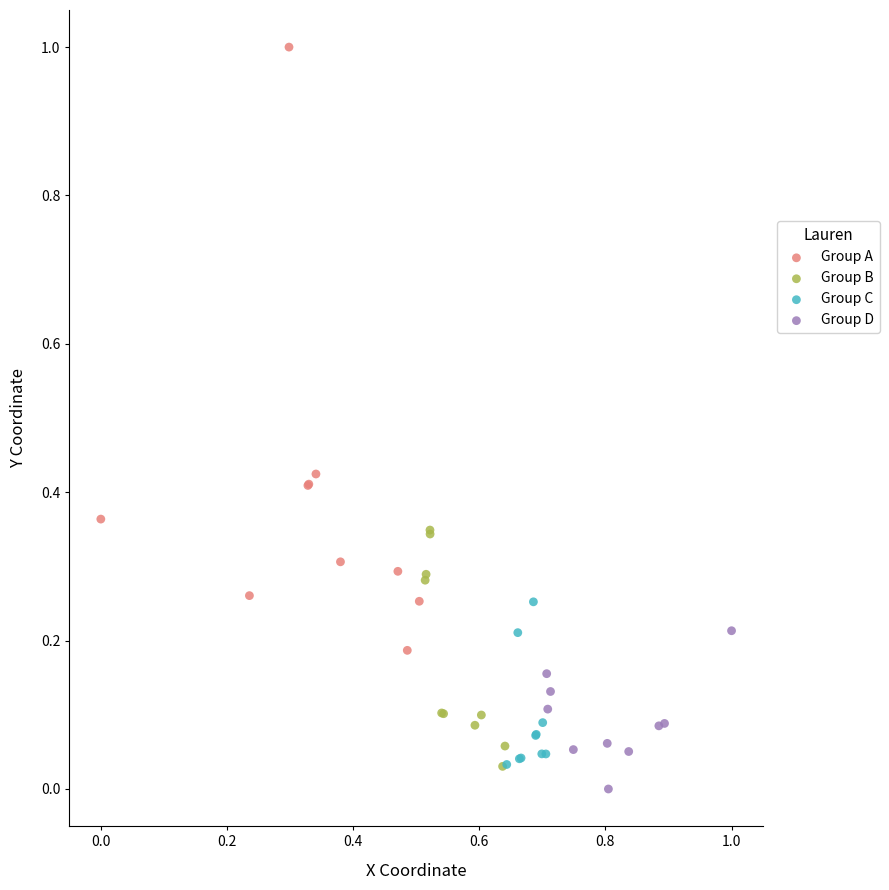

Which series has the largest Y range (max minus min)?

Group A